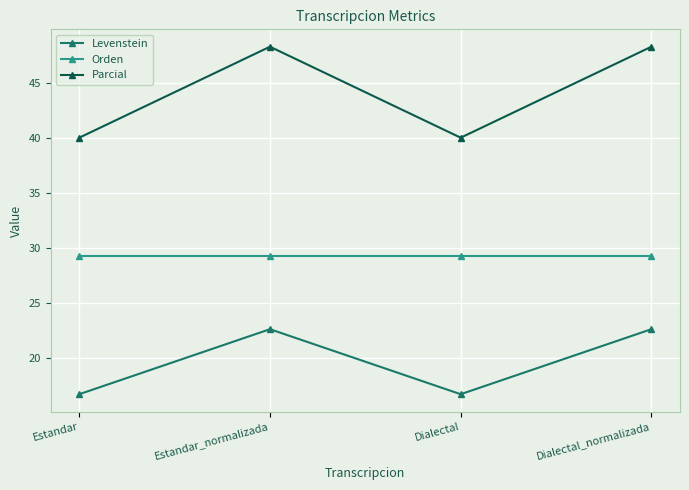

Reading right to left, transcribe all the data shown in this chart.

Levenstein: 22.6	16.7	22.6	16.7
Orden: 29.3	29.3	29.3	29.3
Parcial: 48.3	40.0	48.3	40.0